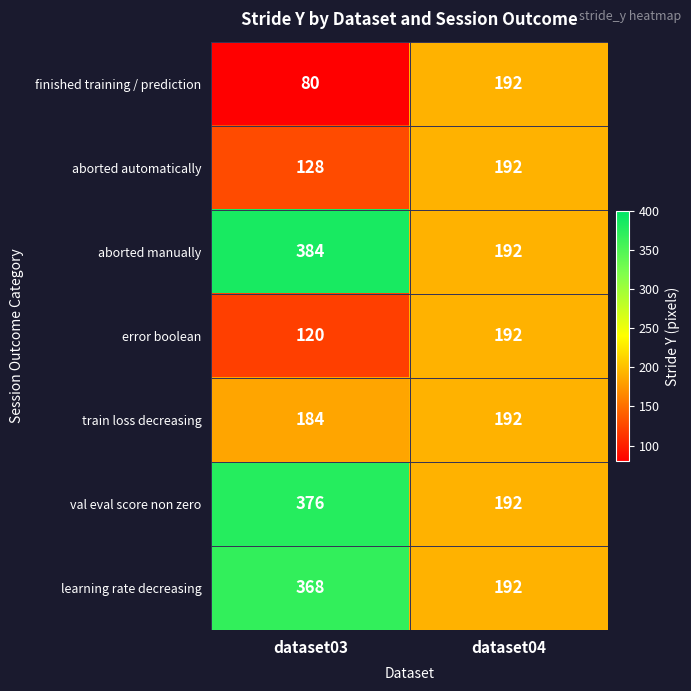

How many distinct data groups are displayed?

7